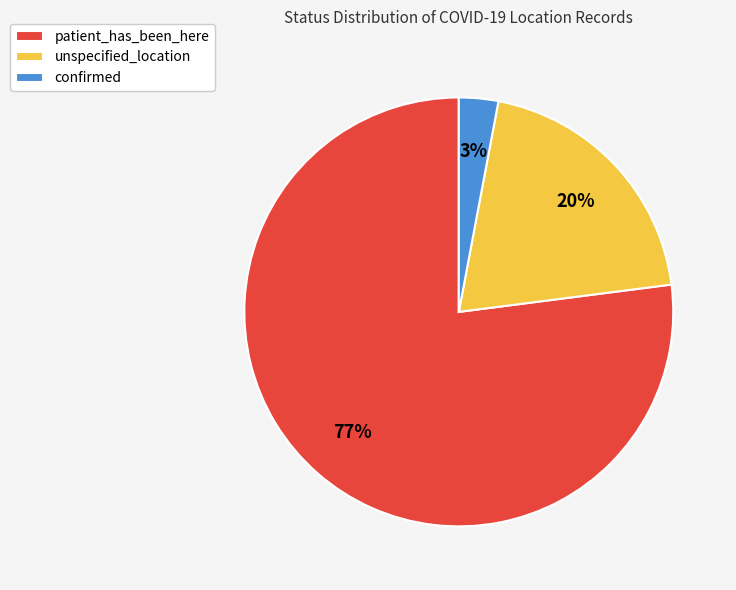

Between confirmed and unspecified_location, which is larger?

unspecified_location